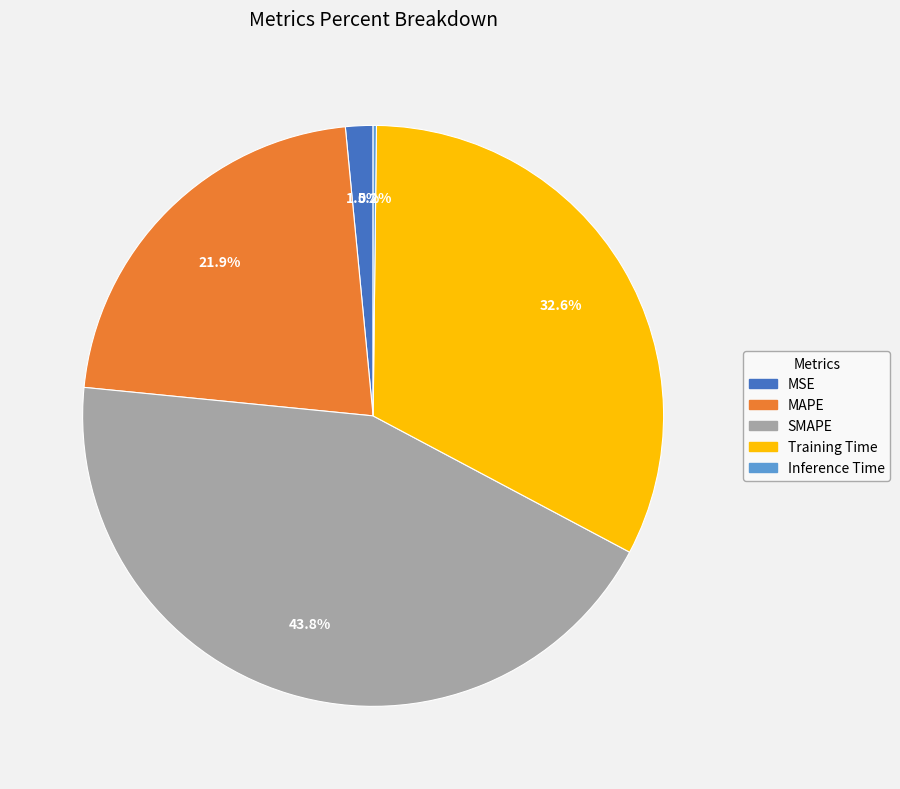

Does MAPE account for over 50% of the chart?

No